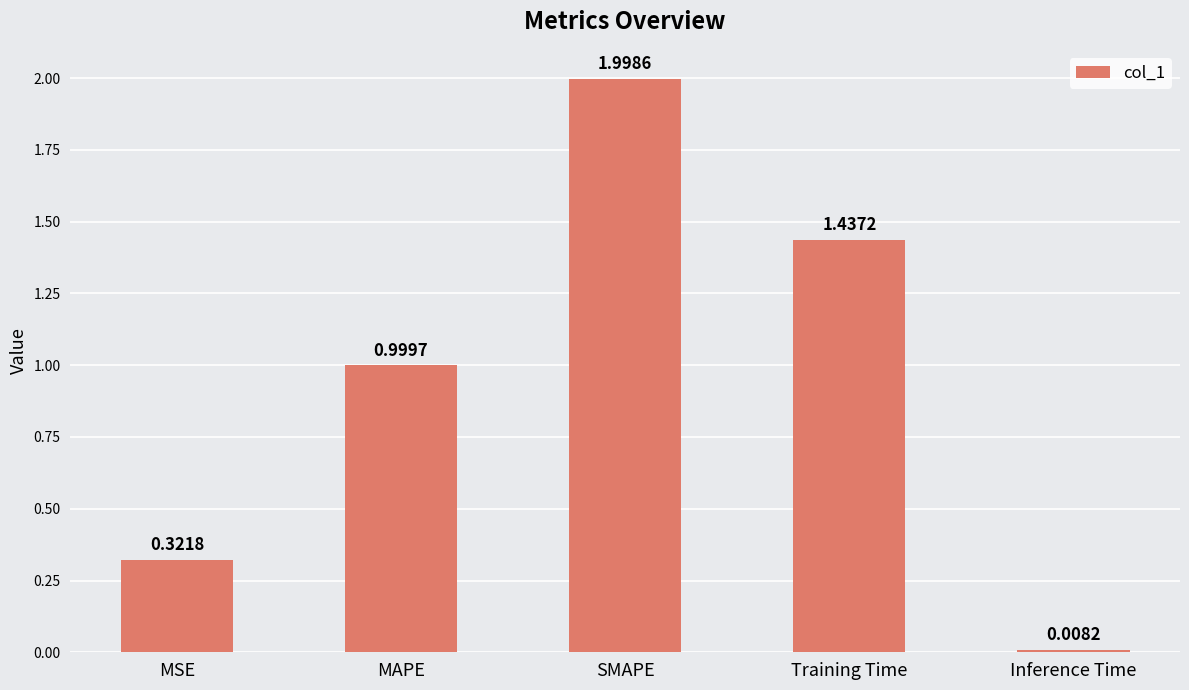

What is the change in value from SMAPE to Training Time?

-0.6